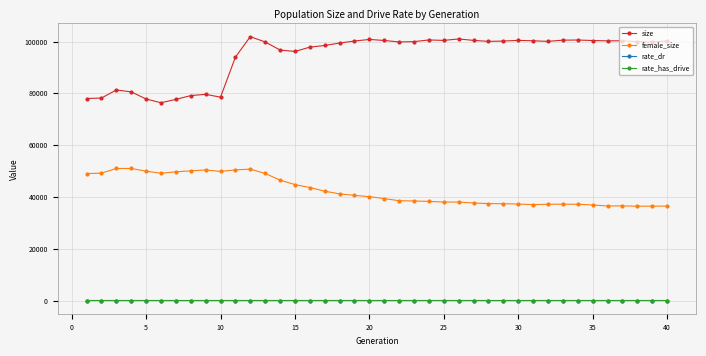

What is the value of the size point at the 14th from the left?

96719.0